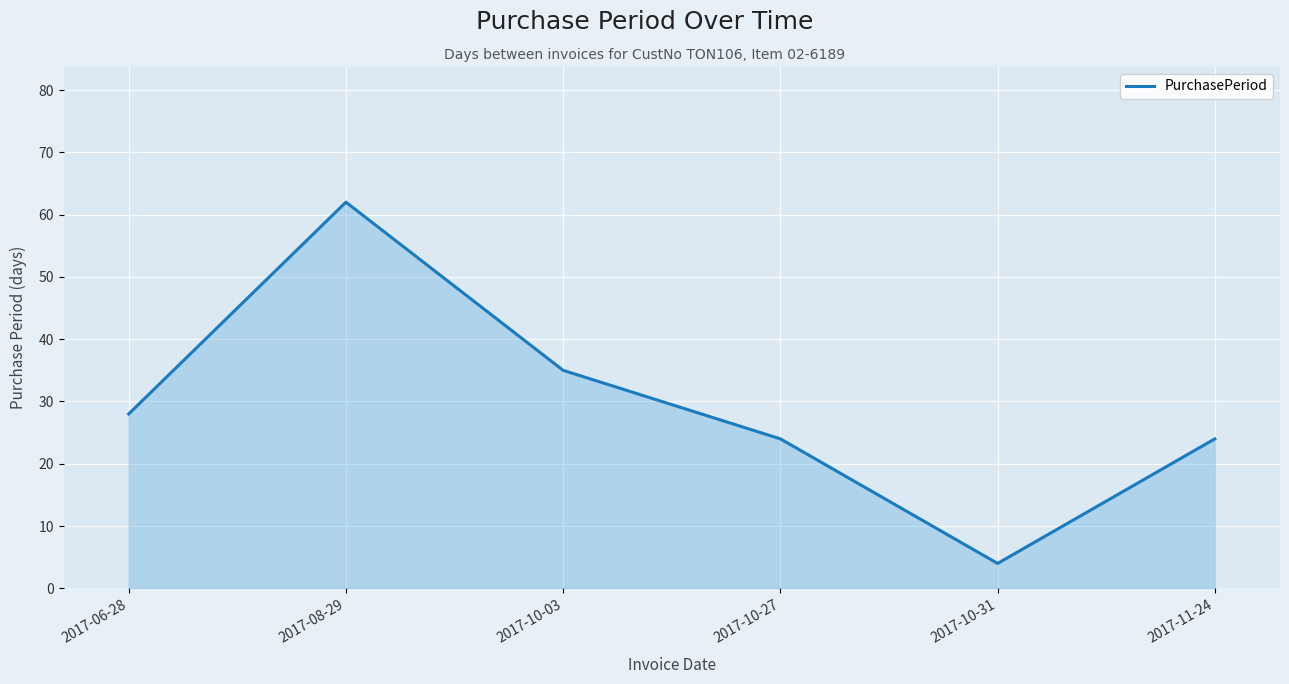

How many lines are shown in the chart?

1